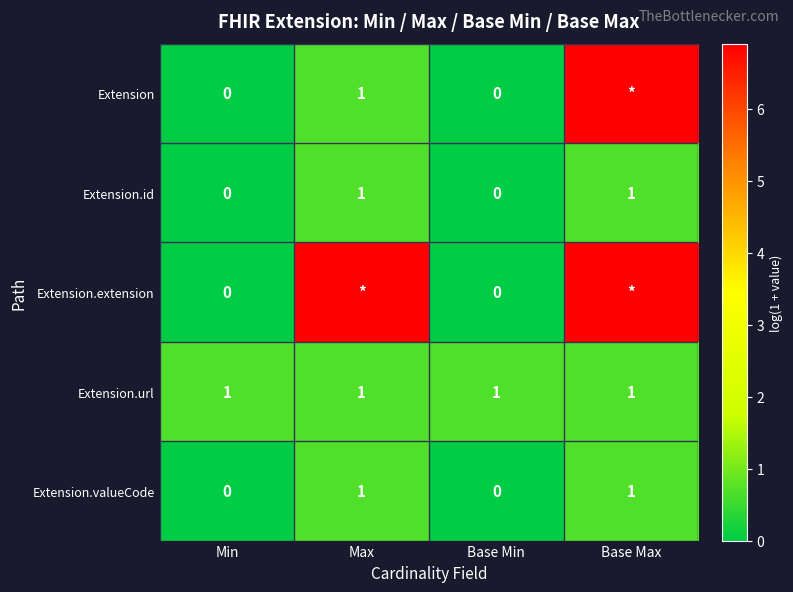

At which label is Extension.id closest to 0?

Min